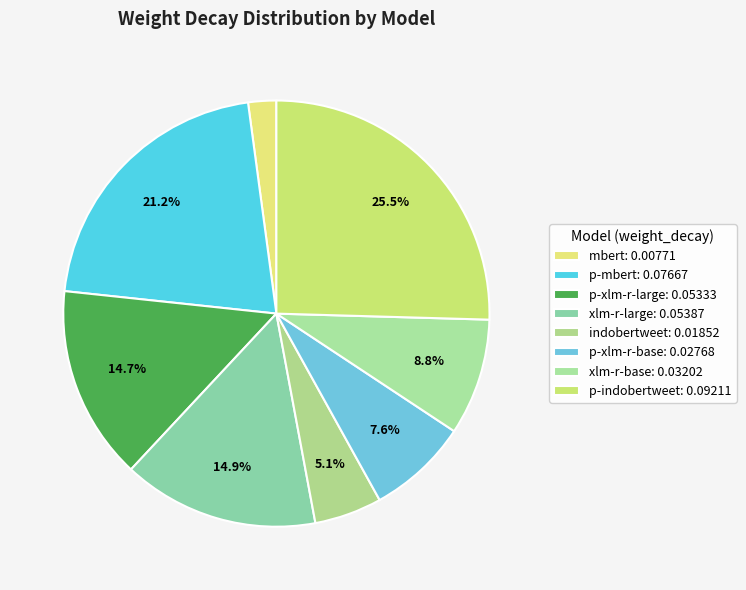

How many segments does this pie chart have?

8